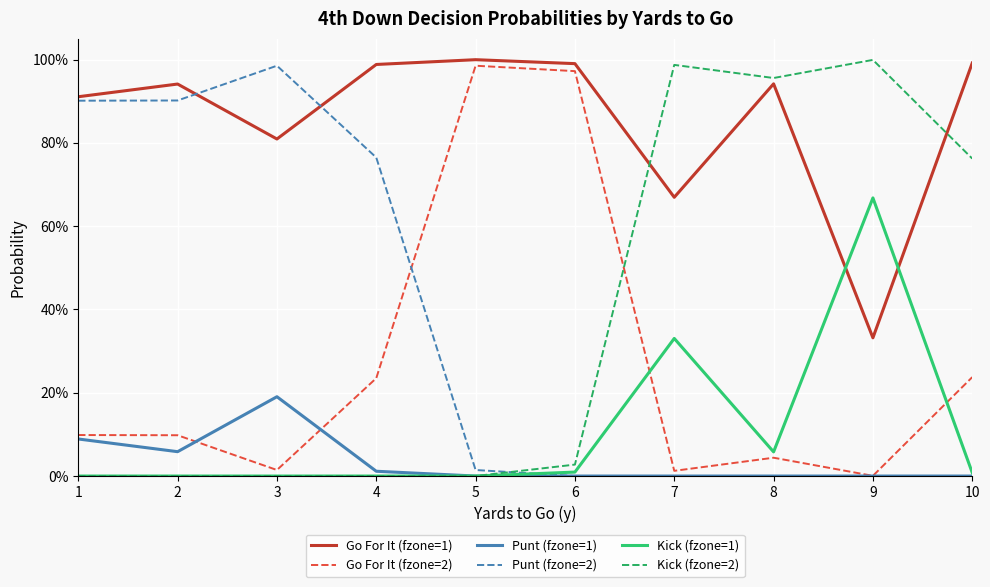

What are all the series names shown in the legend?

Go For It (fzone=1), Go For It (fzone=2), Punt (fzone=1), Punt (fzone=2), Kick (fzone=1), Kick (fzone=2)